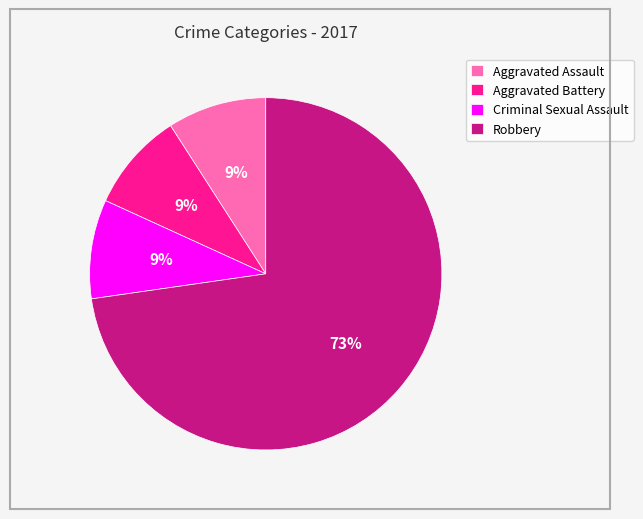

Which has a higher value, Criminal Sexual Assault or Robbery?

Robbery